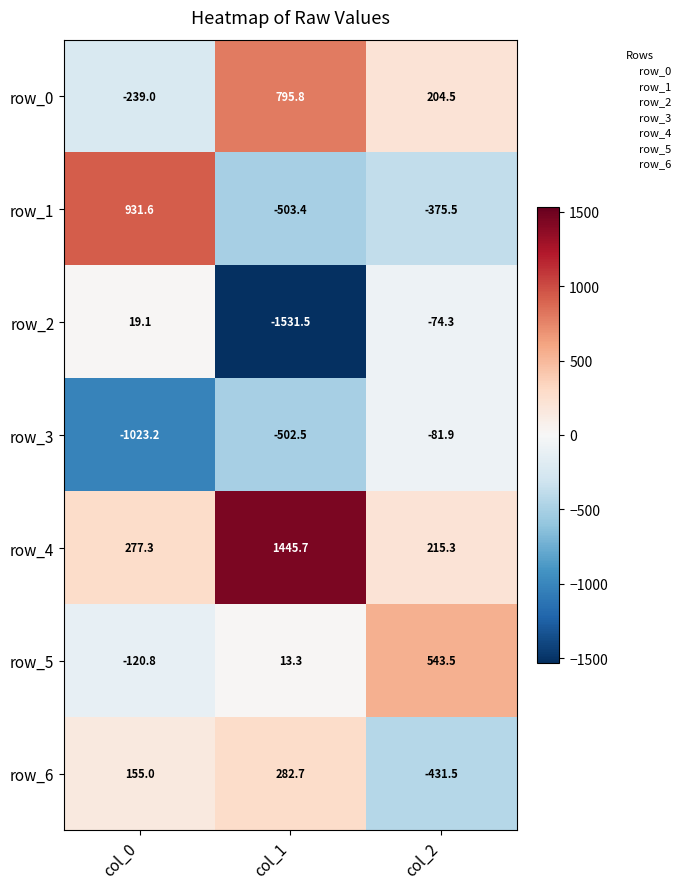

List the series in order of their peak value, highest first.

row_4, row_1, row_0, row_5, row_6, row_2, row_3